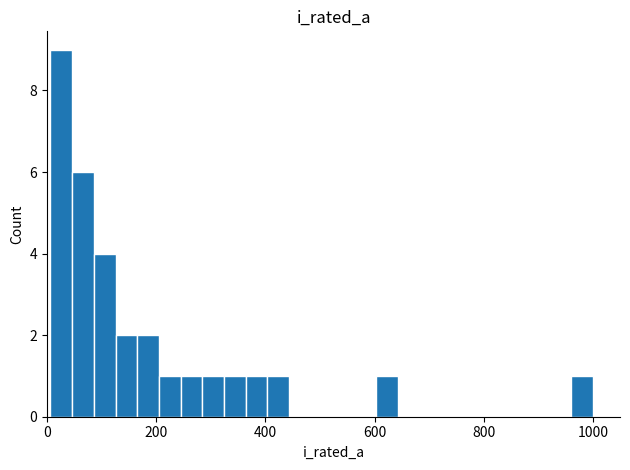

What is the sum of all values?

31